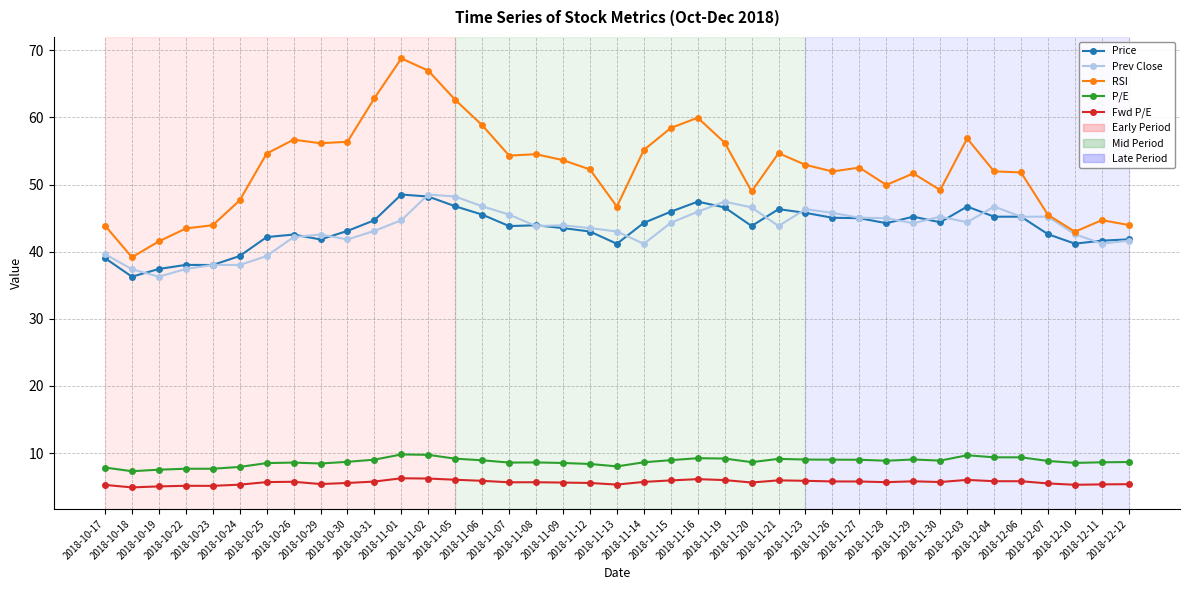

Is it true that Prev Close equals 41.2 at 2018-12-11?

True